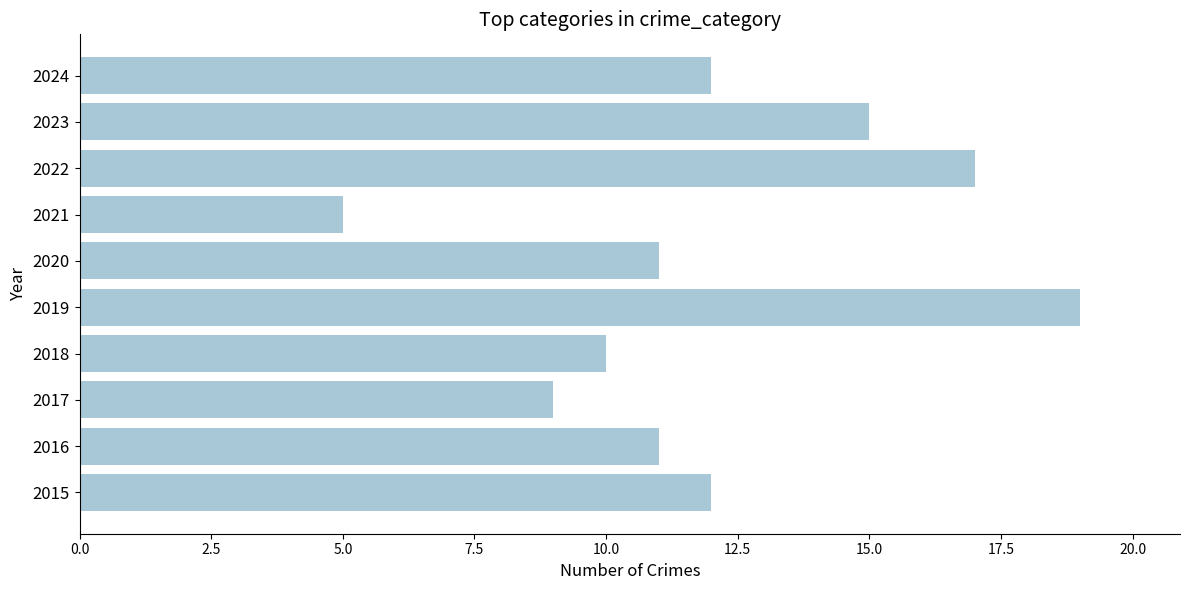

Reading bottom to top, list all the values displayed in this chart.

12	11	9	10	19	11	5	17	15	12